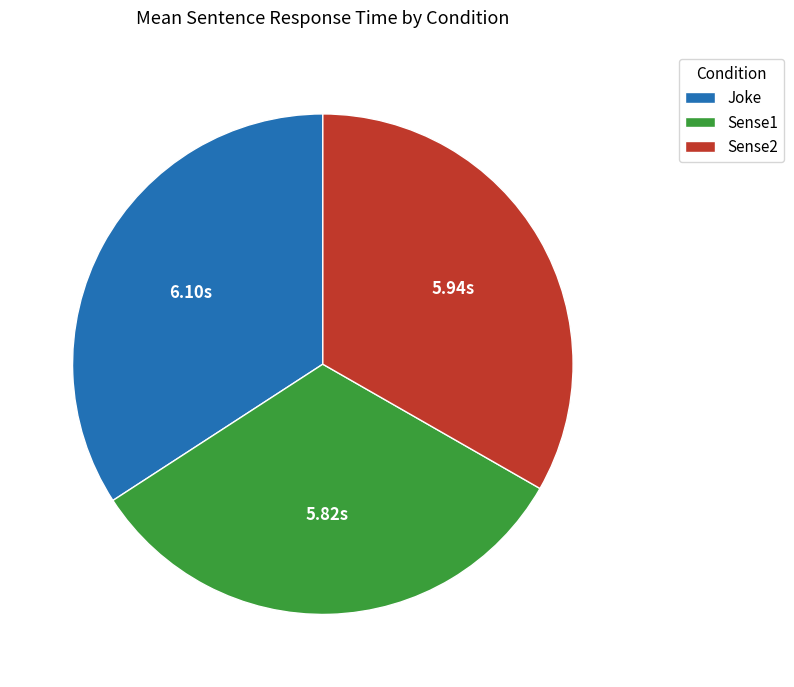

Is there any slice that represents more than half of the pie?

No